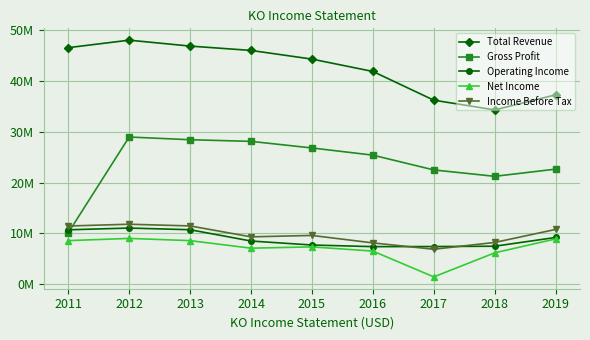

The Operating Income series shows 10425495 at 2018. True or false?

False